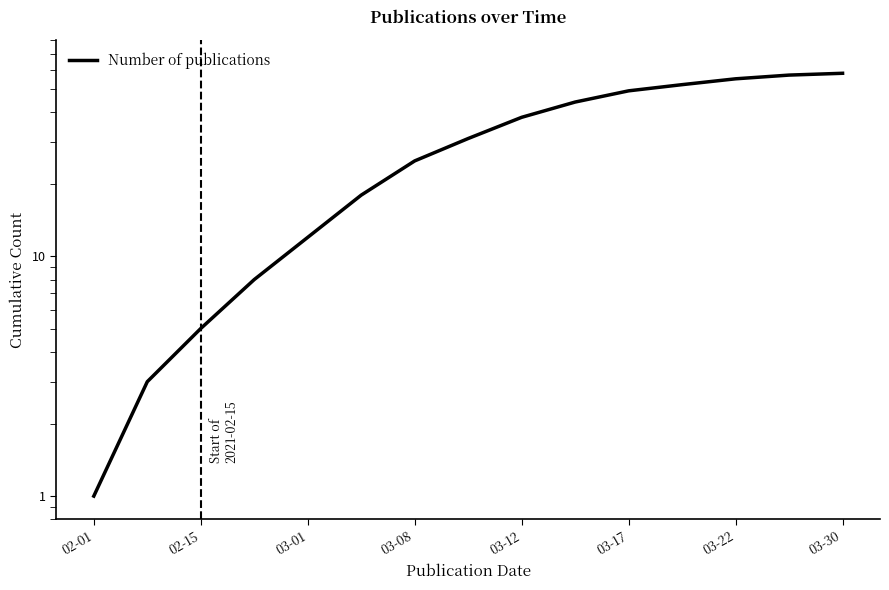

Which has a higher value, 02-01 or 03-08?

03-08